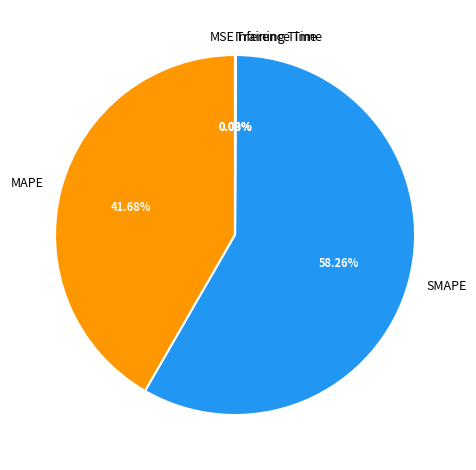

Is there any slice that represents more than half of the pie?

Yes